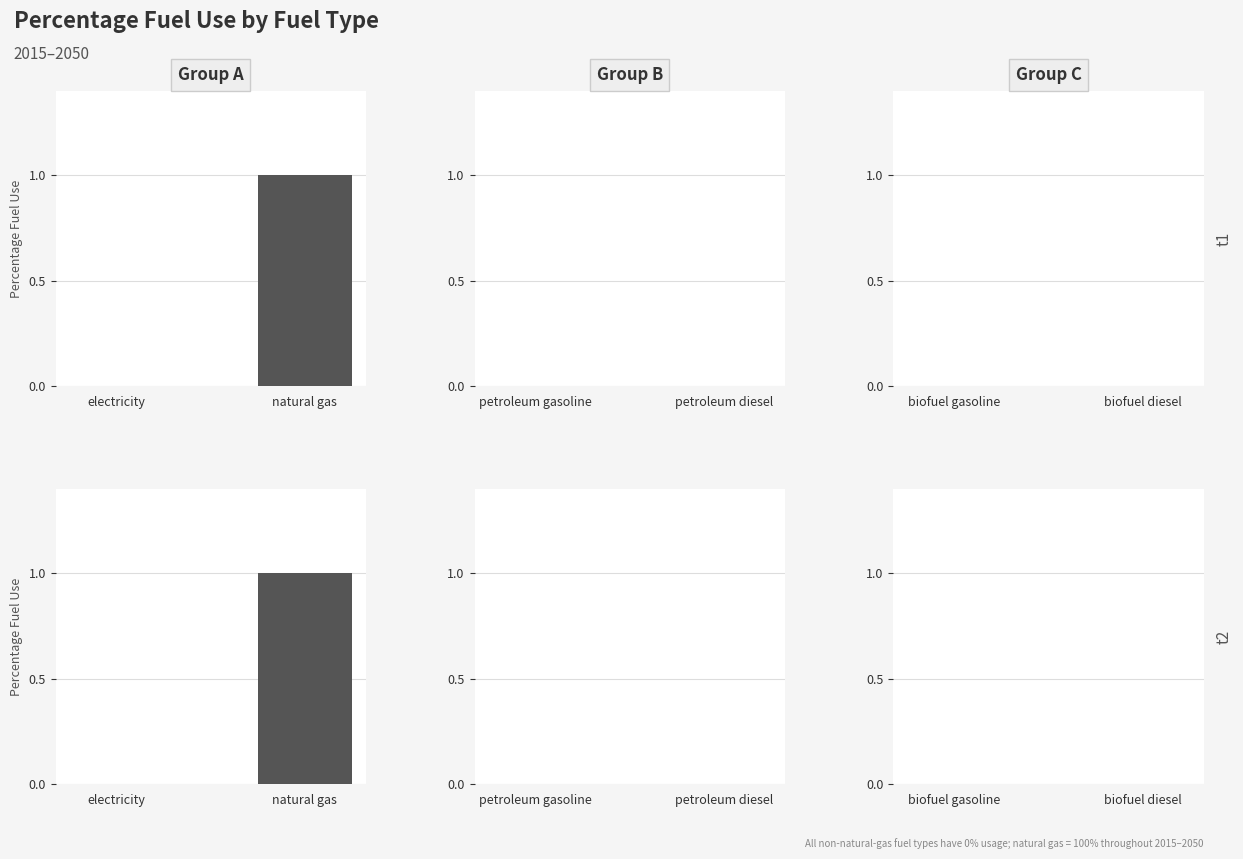

How many positive values does the Group A series have?

1